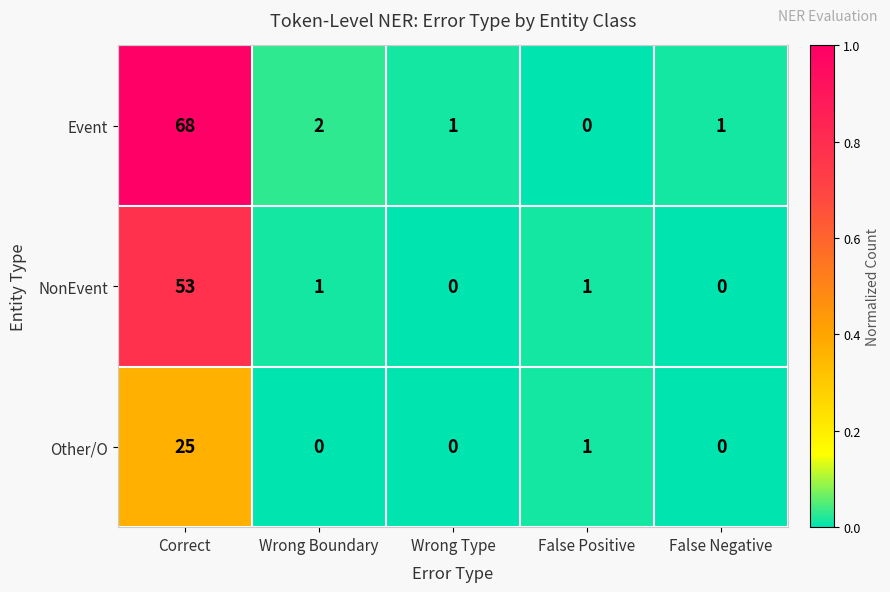

Which series changed the most between Correct and False Positive?

Event